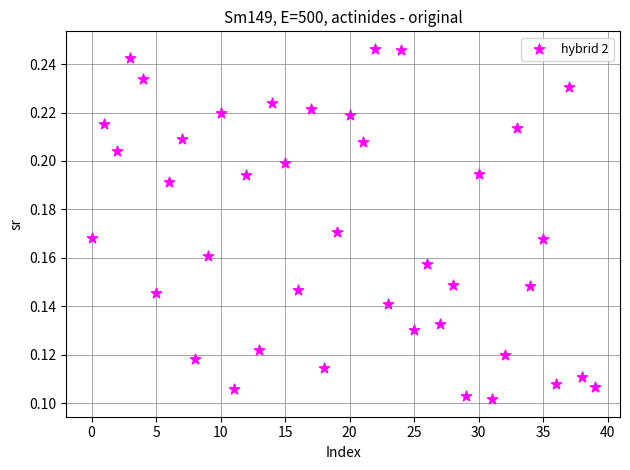

How many data points are displayed?

40